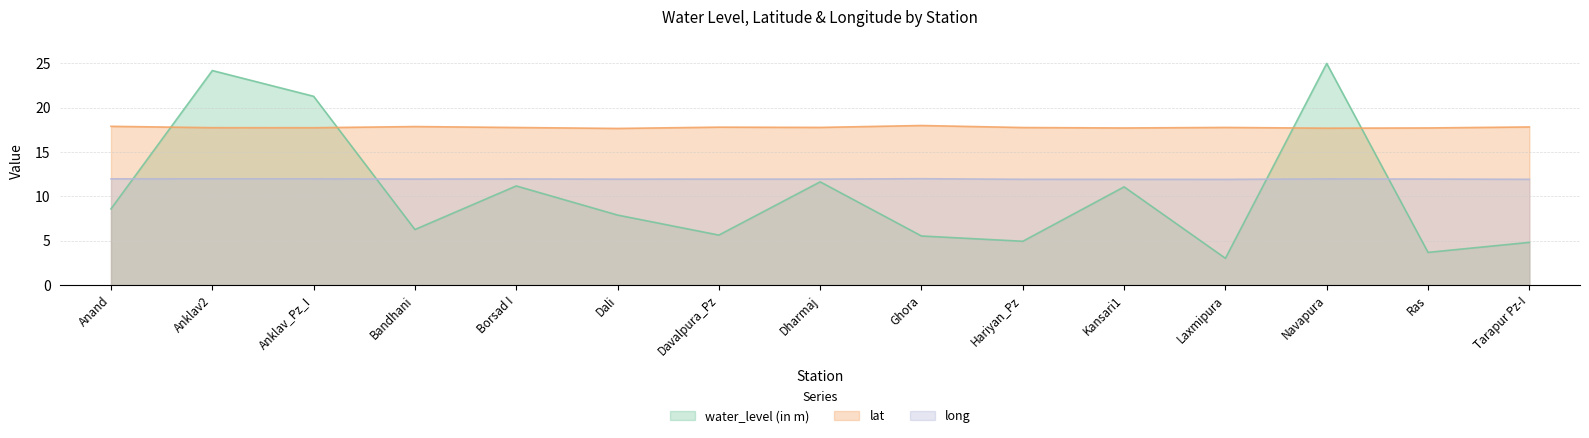

The value of lat at Borsad I is 9.8. True or false?

False